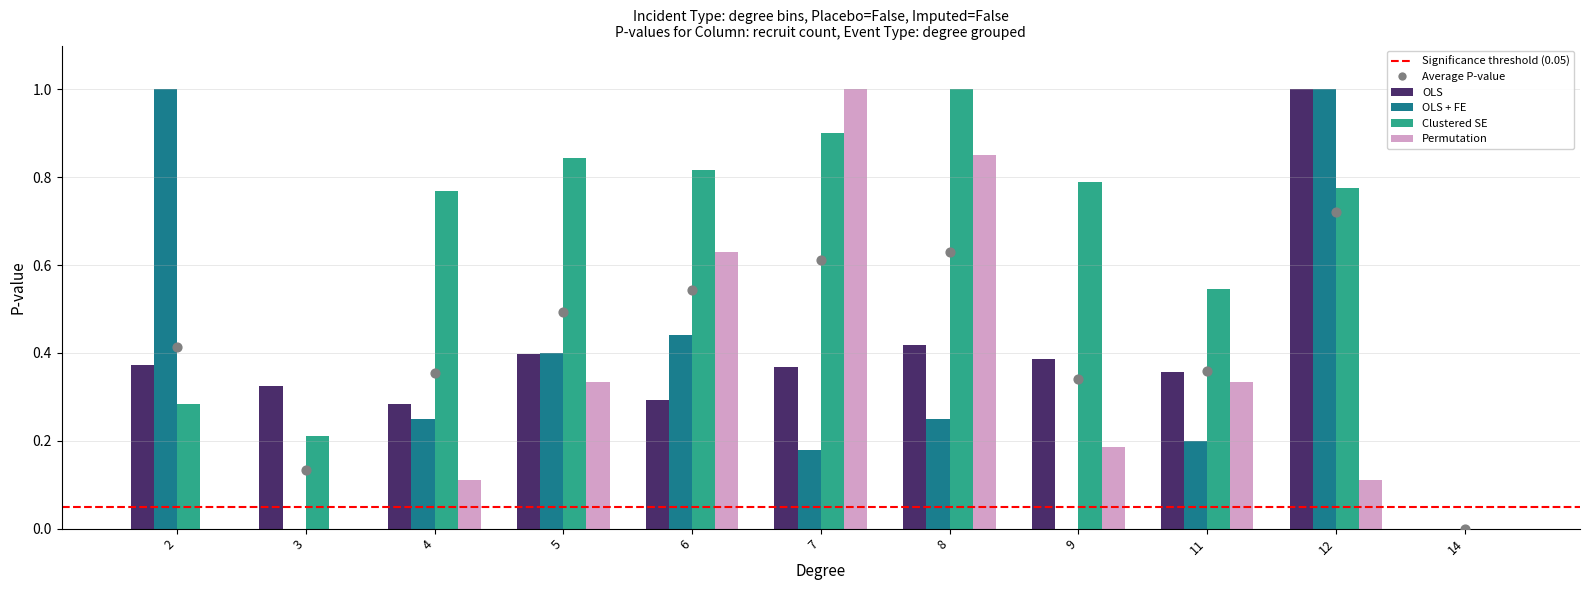

What is the total value across all series at 5?

2.0